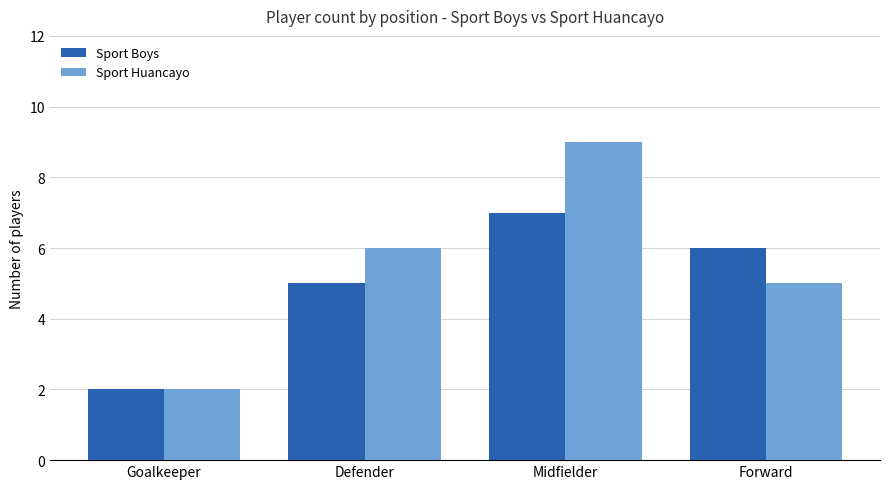

What is the sum of the Sport Huancayo values at Midfielder and Defender?

15